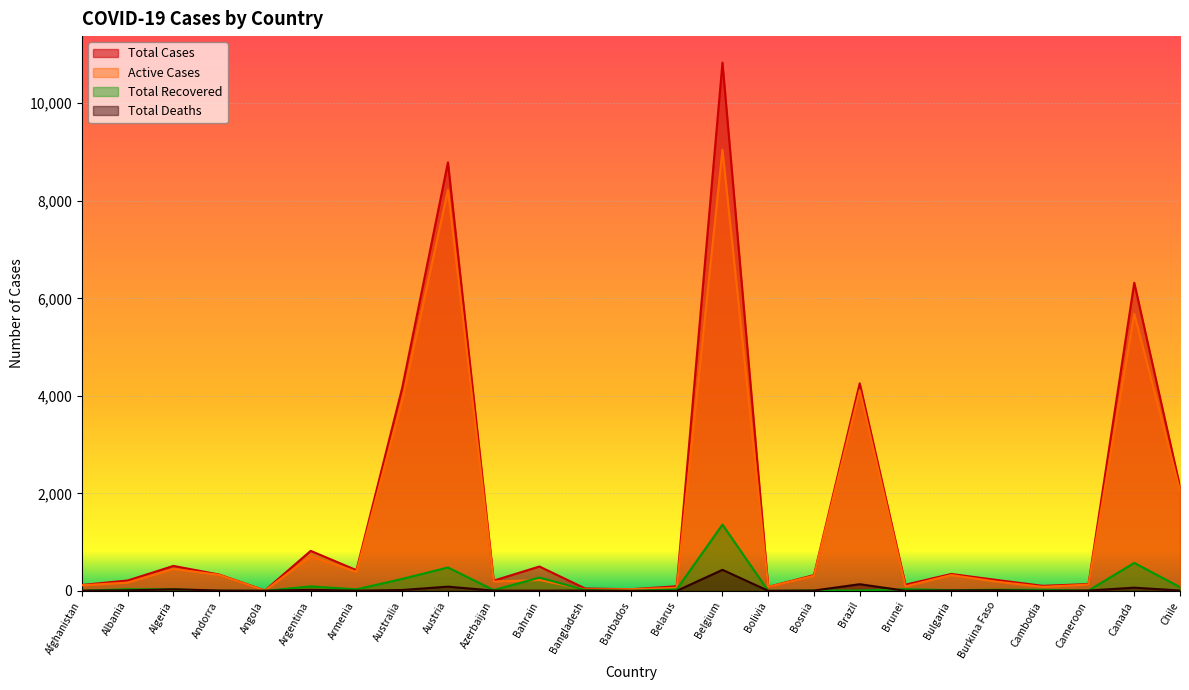

What is the difference between the second highest and second lowest values in the Active Cases series?

8195